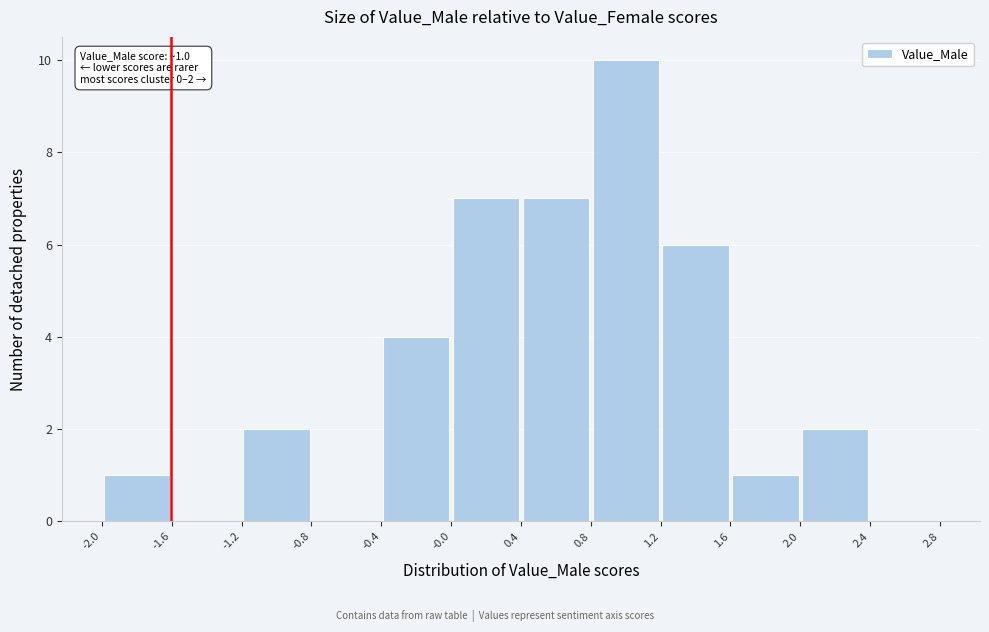

Over which range of the x-axis is the bar tallest?

0.8 to 1.2